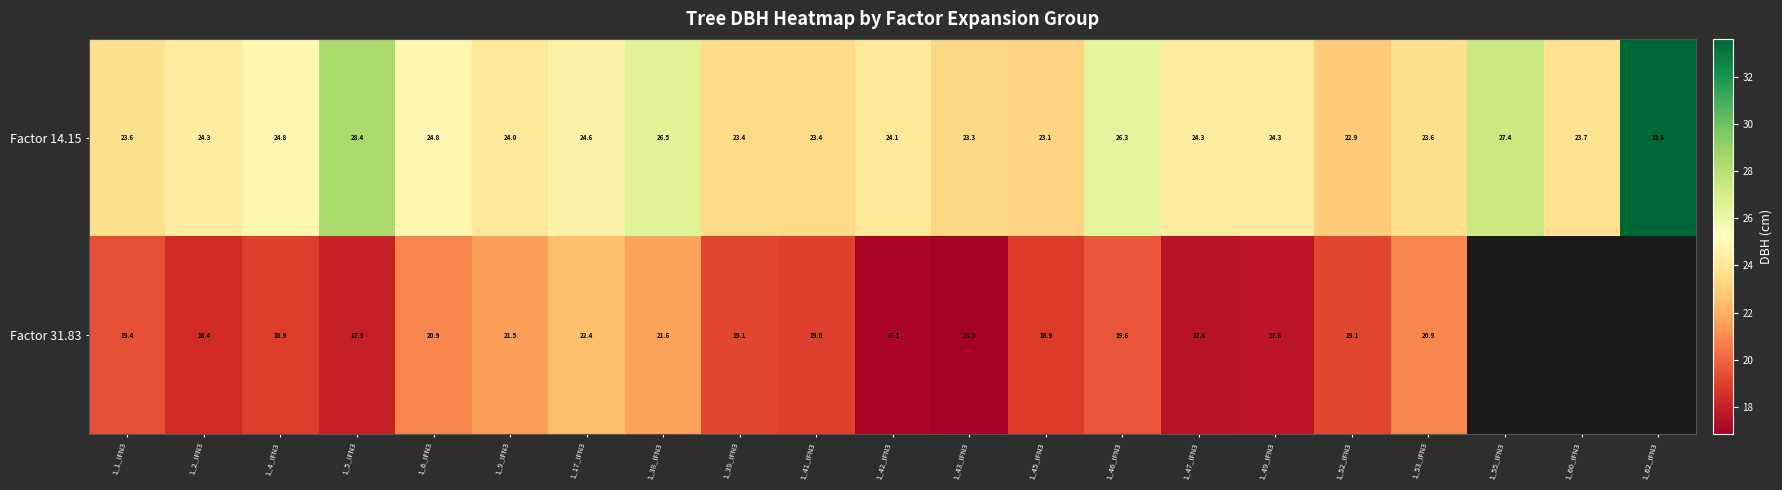

Is it true that Factor 14.15 equals 23.6 at 1_53_IFN3?

True